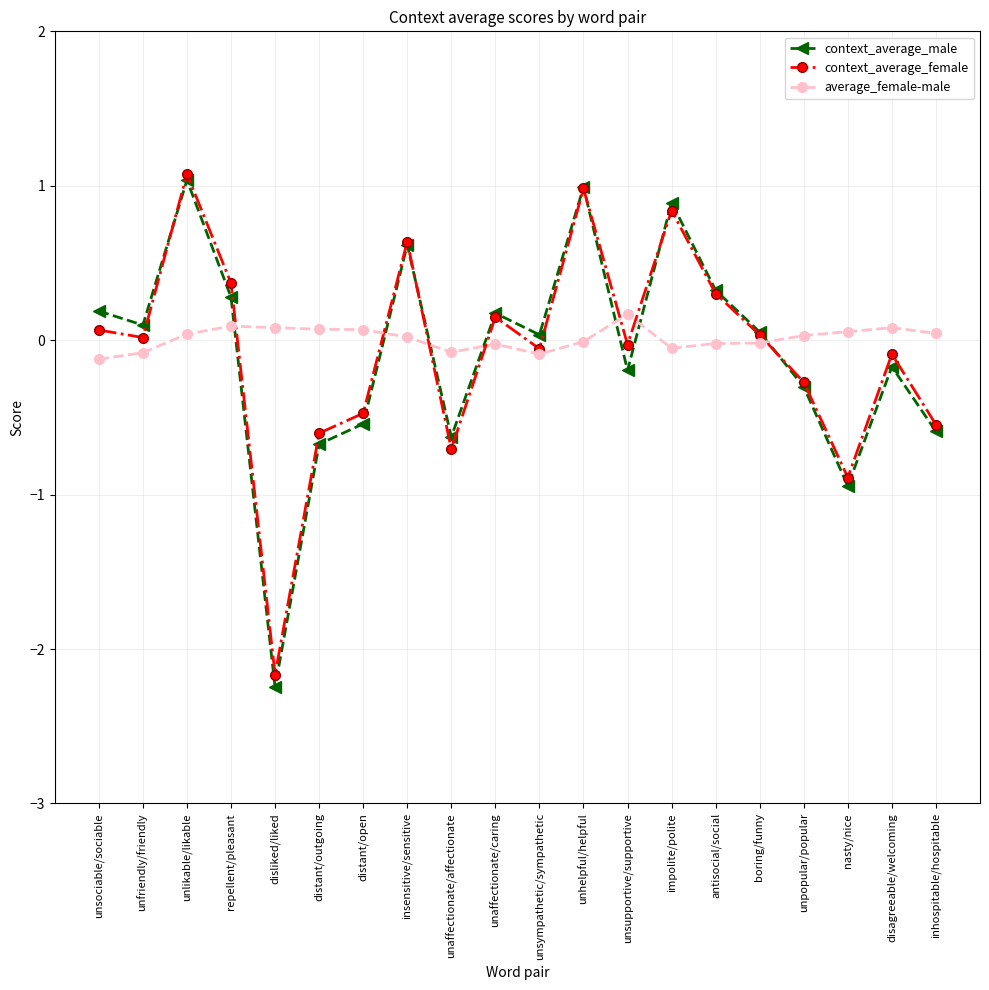

At which category does context_average_female reach its first local peak?

unlikable/likable